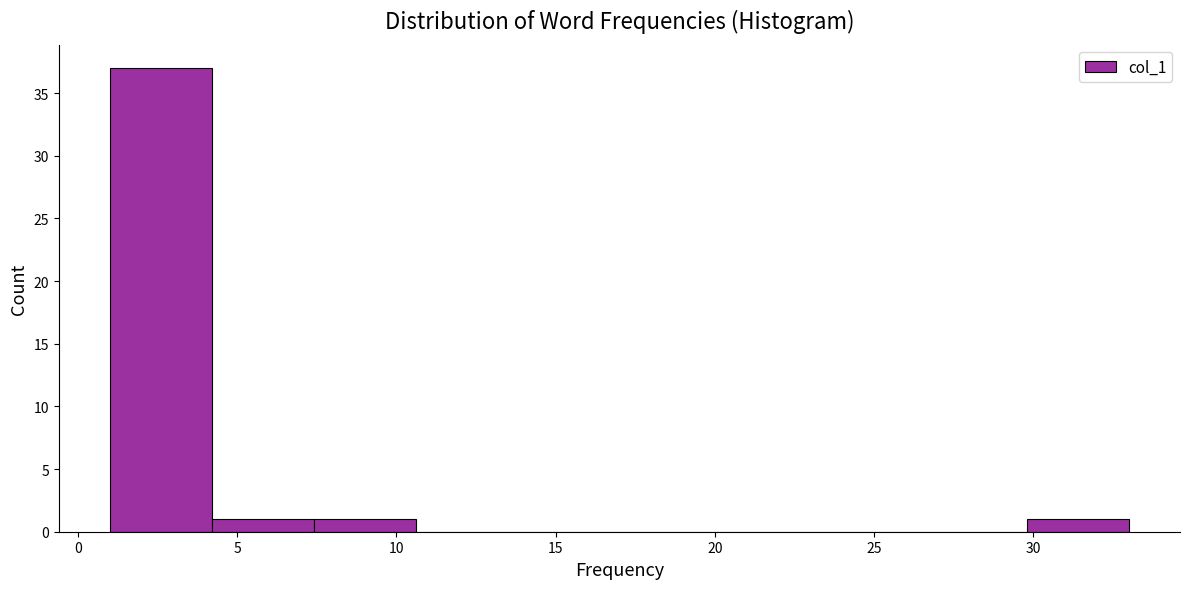

Over which range of the x-axis is the bar tallest?

1.0 to 4.2